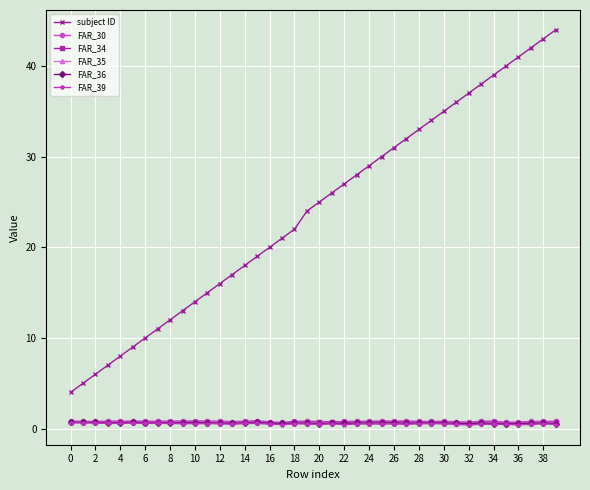

What is the minimum value for subject ID?

4.0